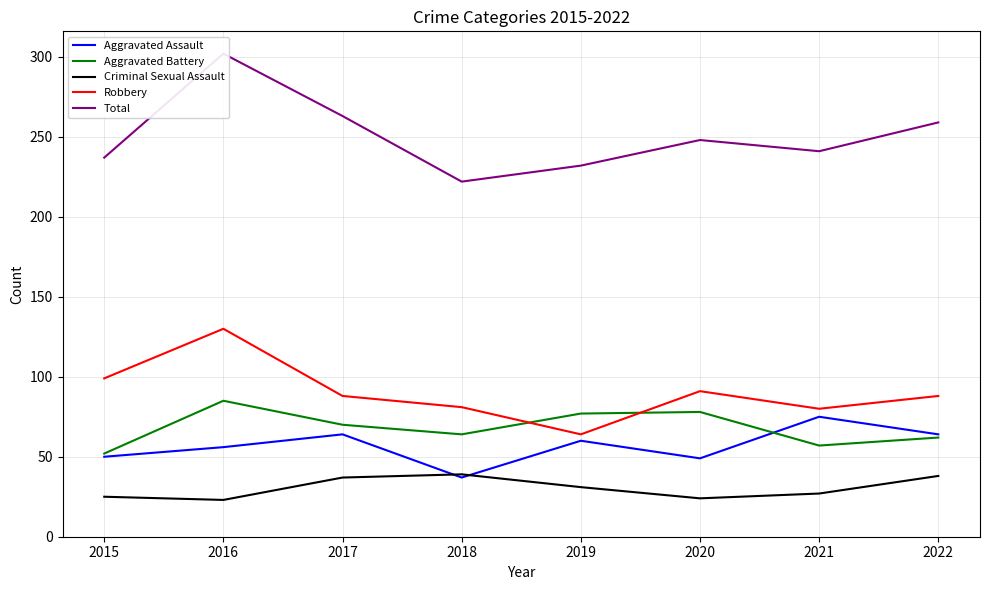

What is the value of the Total point at the 8th from the left?

259